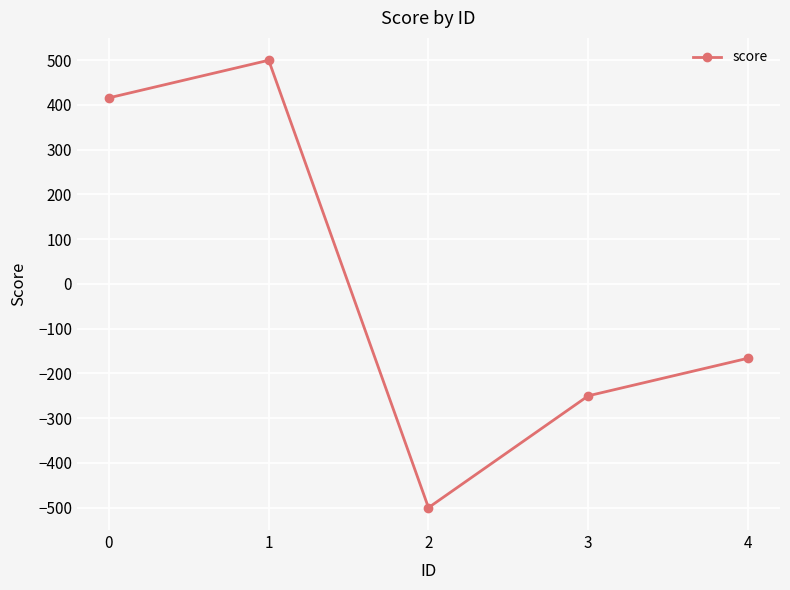

Which label corresponds to the largest value in the chart?

1